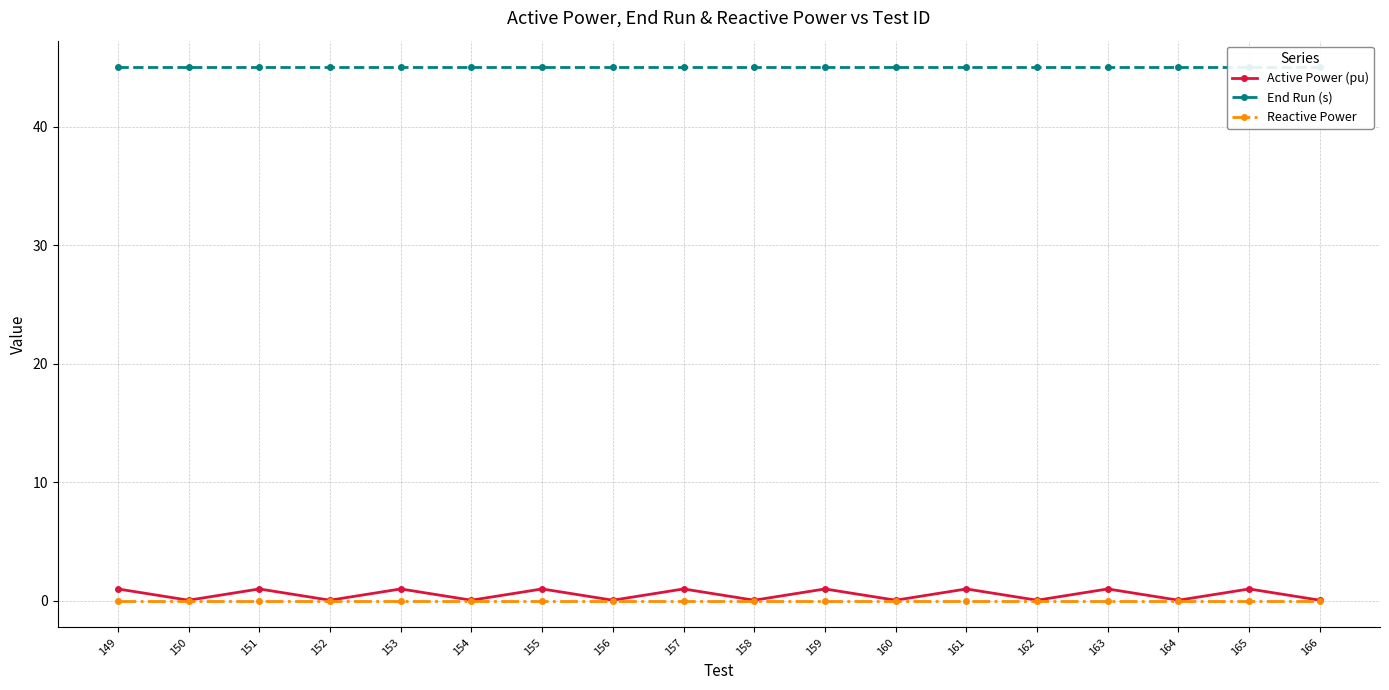

What are all the series names shown in the legend?

Active Power (pu), End Run (s), Reactive Power